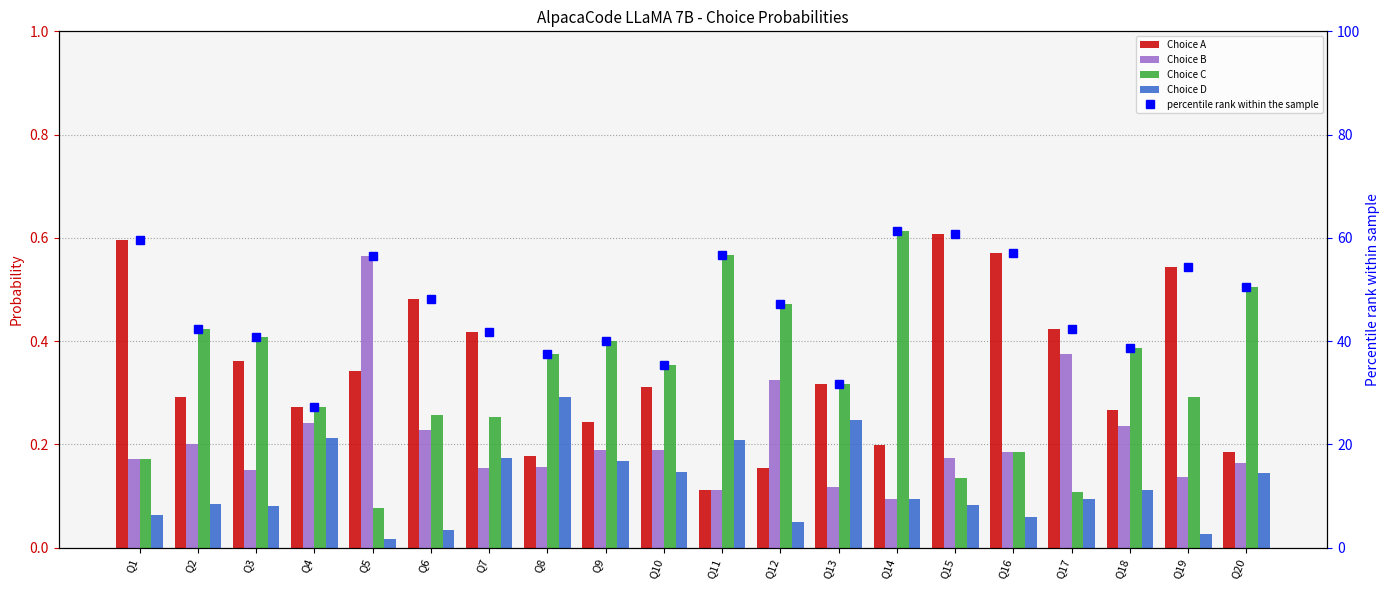

The value of Choice C at Q8 is 0.6. True or false?

False